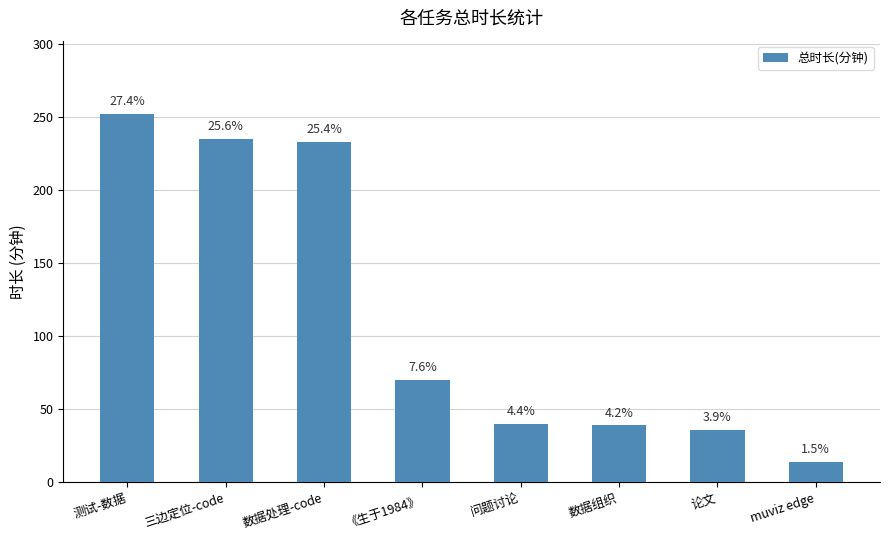

How many bars are there in total?

8